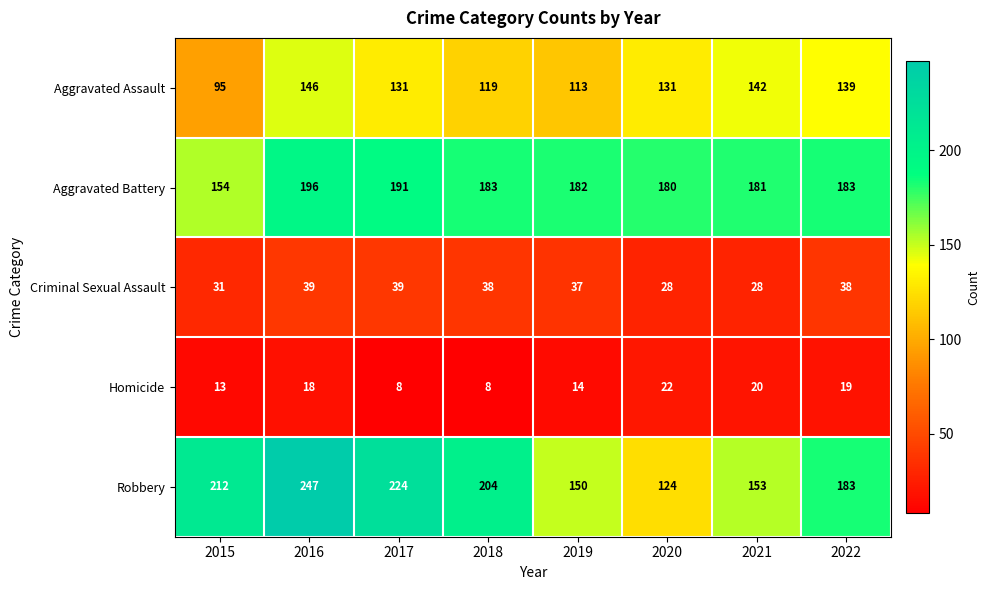

What is the maximum value shown in the chart?

247